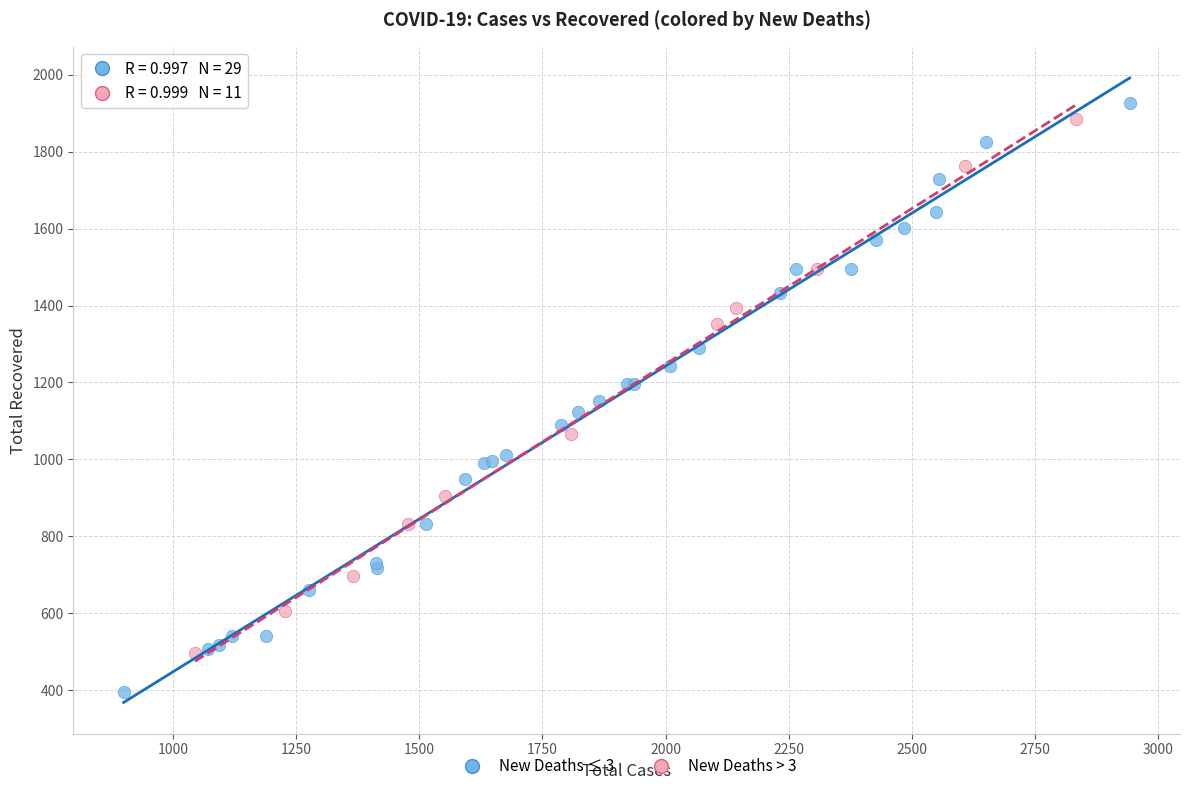

Which series contains the lowest Y value?

New Deaths ≤ 3